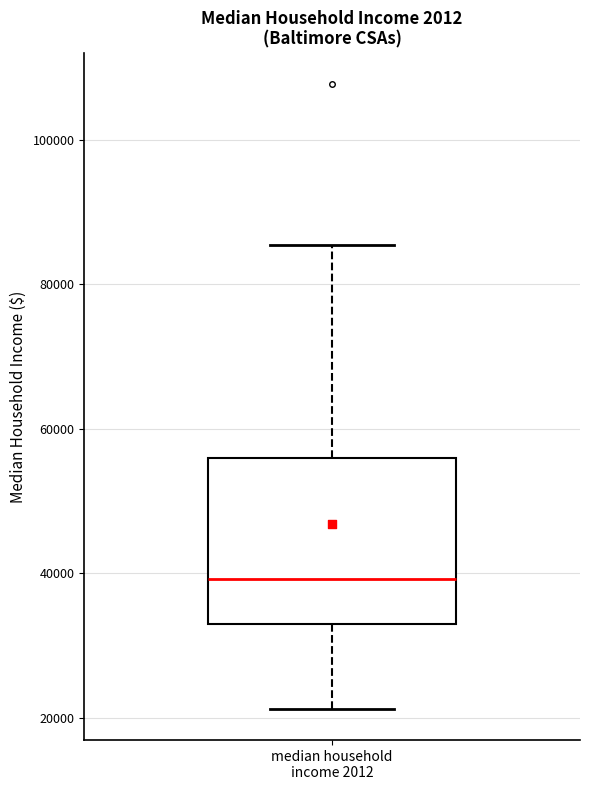

Where does the lower whisker of the box for median household income 2012 end on the y-axis? The values are not printed on the chart, so give them approximately, as read against the axis.

22000